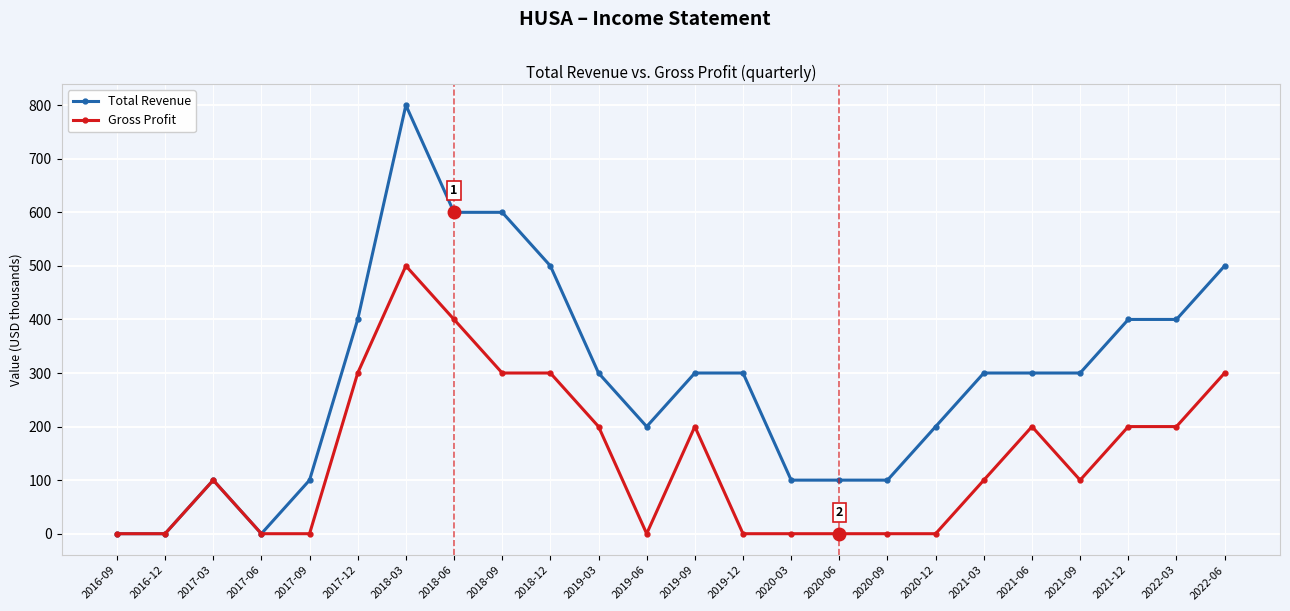

What is the spread (max minus min) of values at 2021-09?

200